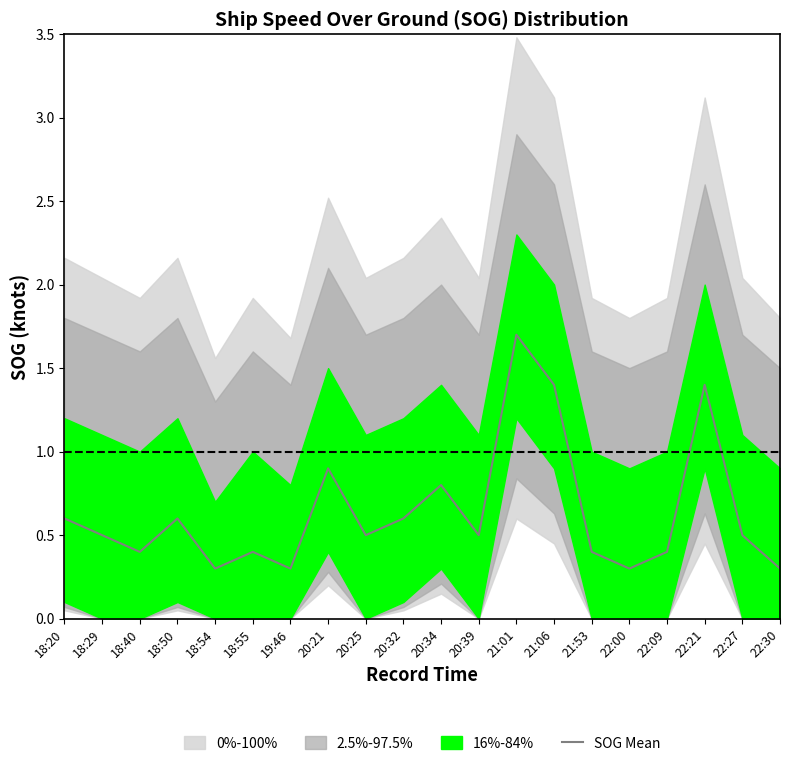

What is the difference between the values at 20:39 and 18:55?

0.1